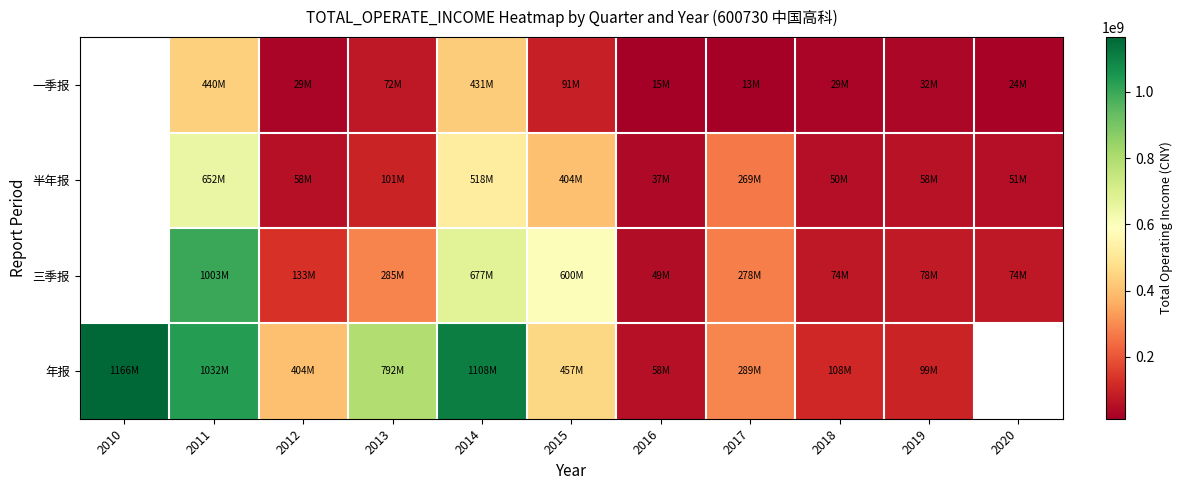

Is it true that 半年报 equals 81702468.7 at 2012?

False